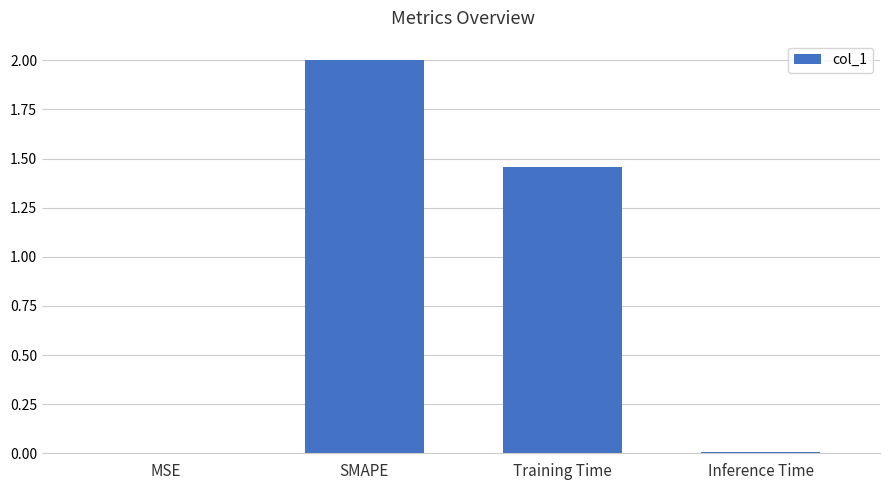

Is it true that the value at SMAPE is 2.0?

True